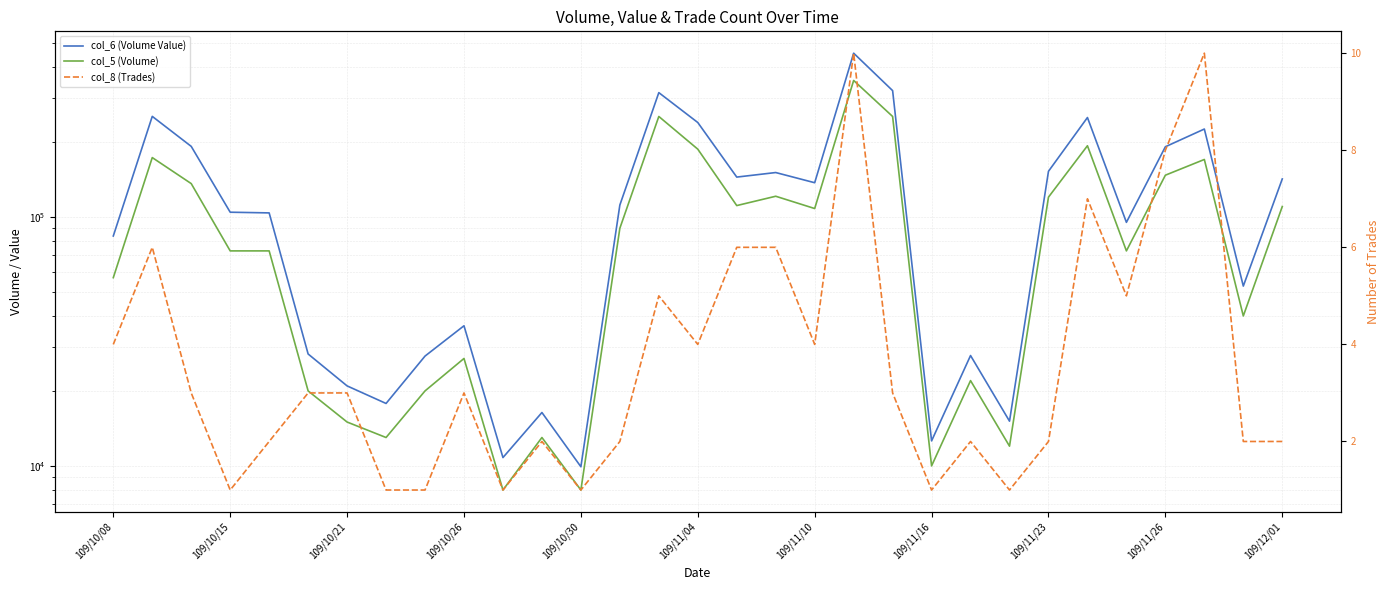

How many values in the col_5 (Volume) series are below 73000?

13